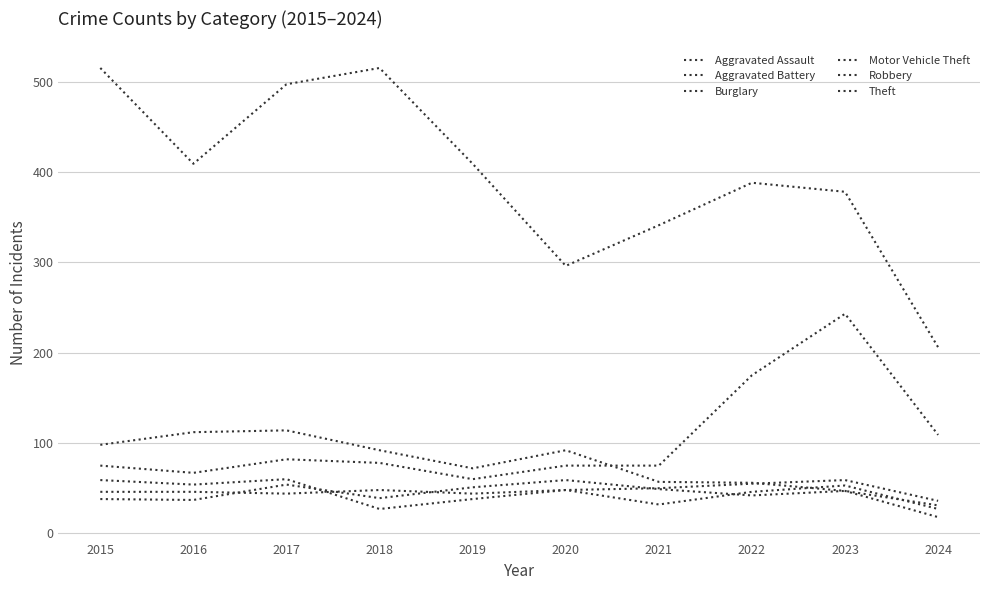

How many lines are shown in the chart?

6